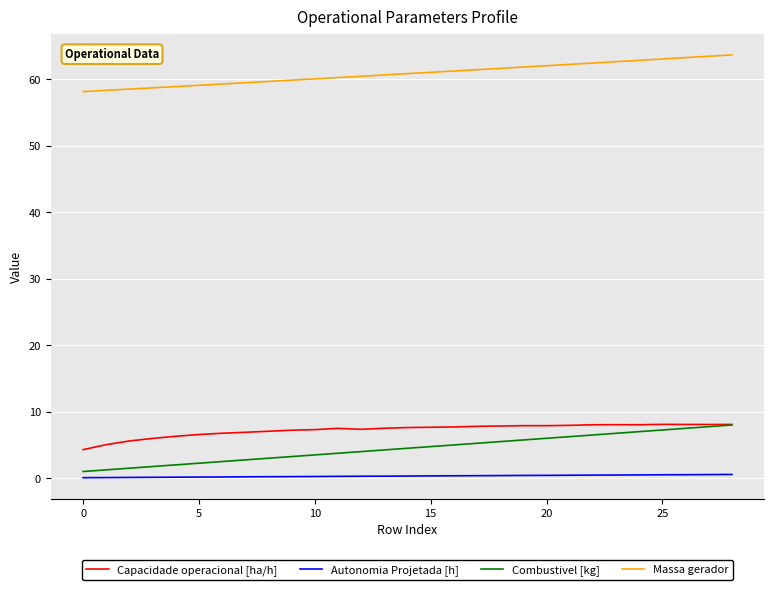

What is the maximum value shown in the chart?

63.7